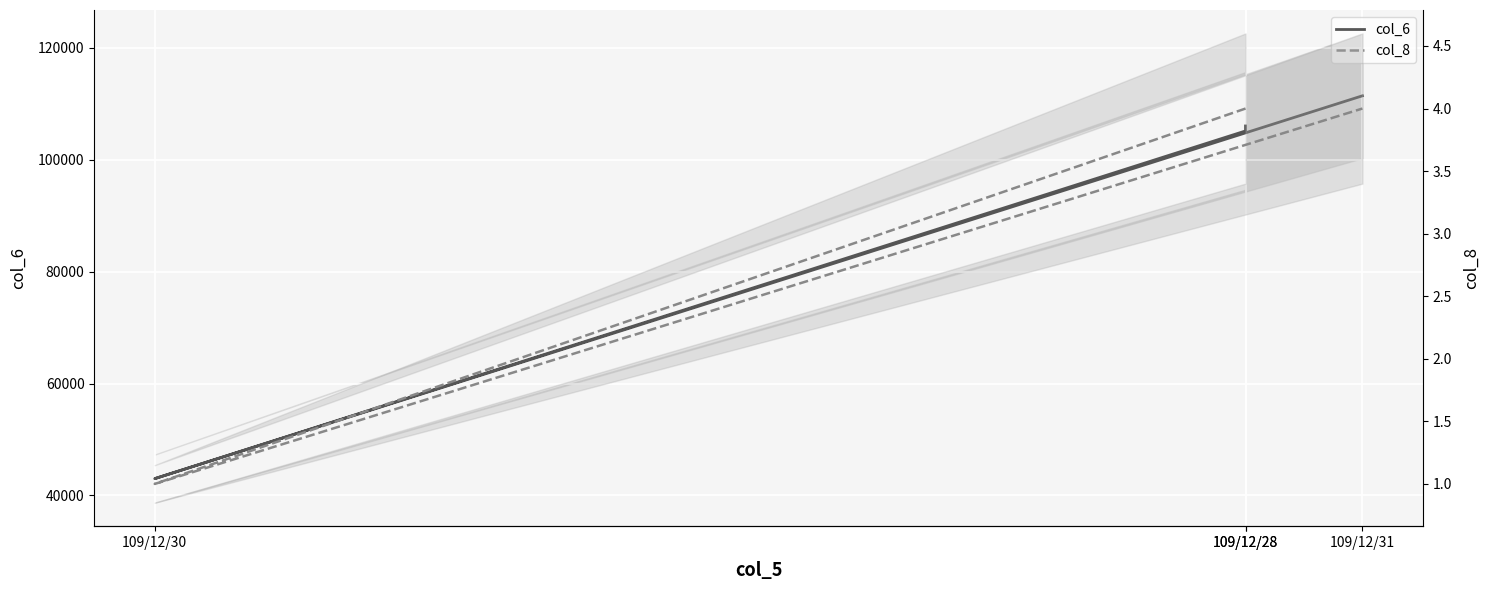

List the series in order of their peak value, highest first.

col_6, col_8